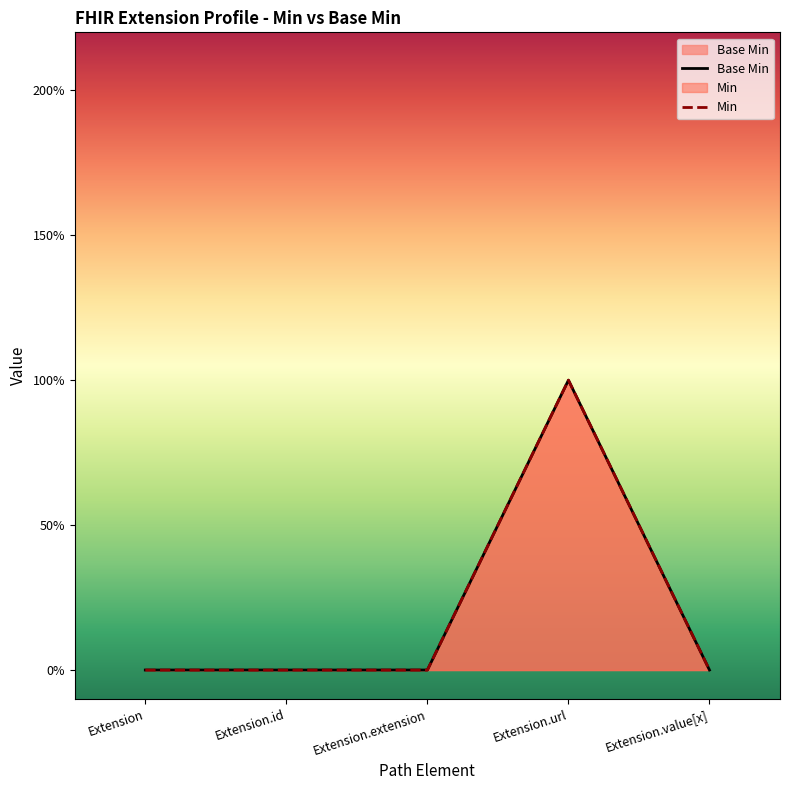

Which category has the highest value across all series?

Extension.url